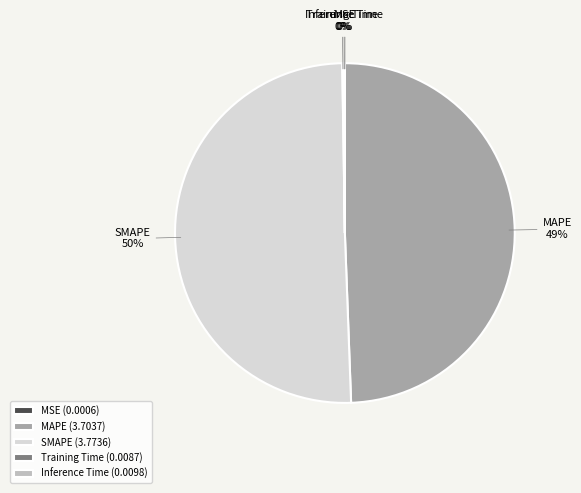

To the nearest percent, what percentage of the pie is MAPE?

49%